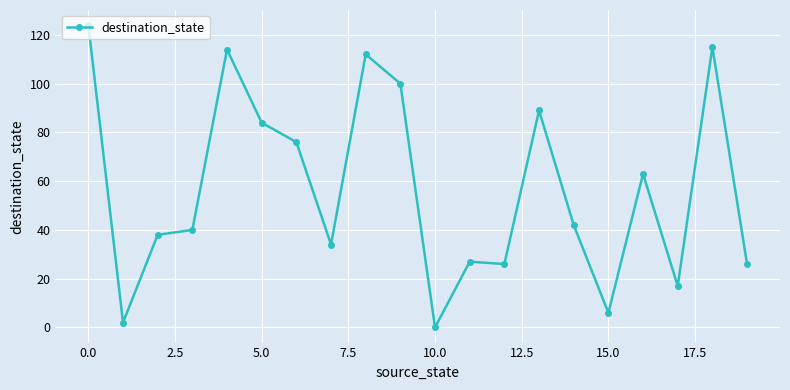

What is the difference between the maximum and minimum values?

124